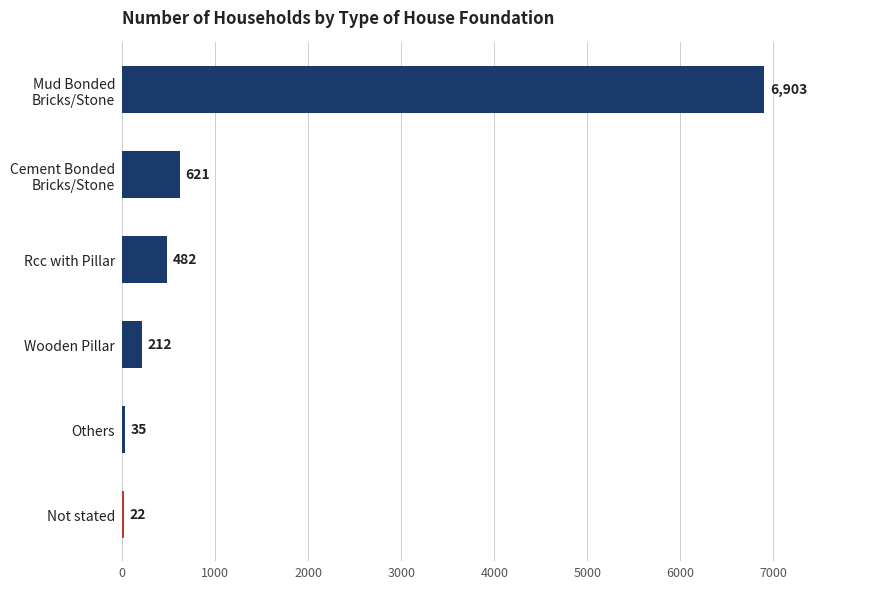

What value does the data have at Wooden Pillar?

212